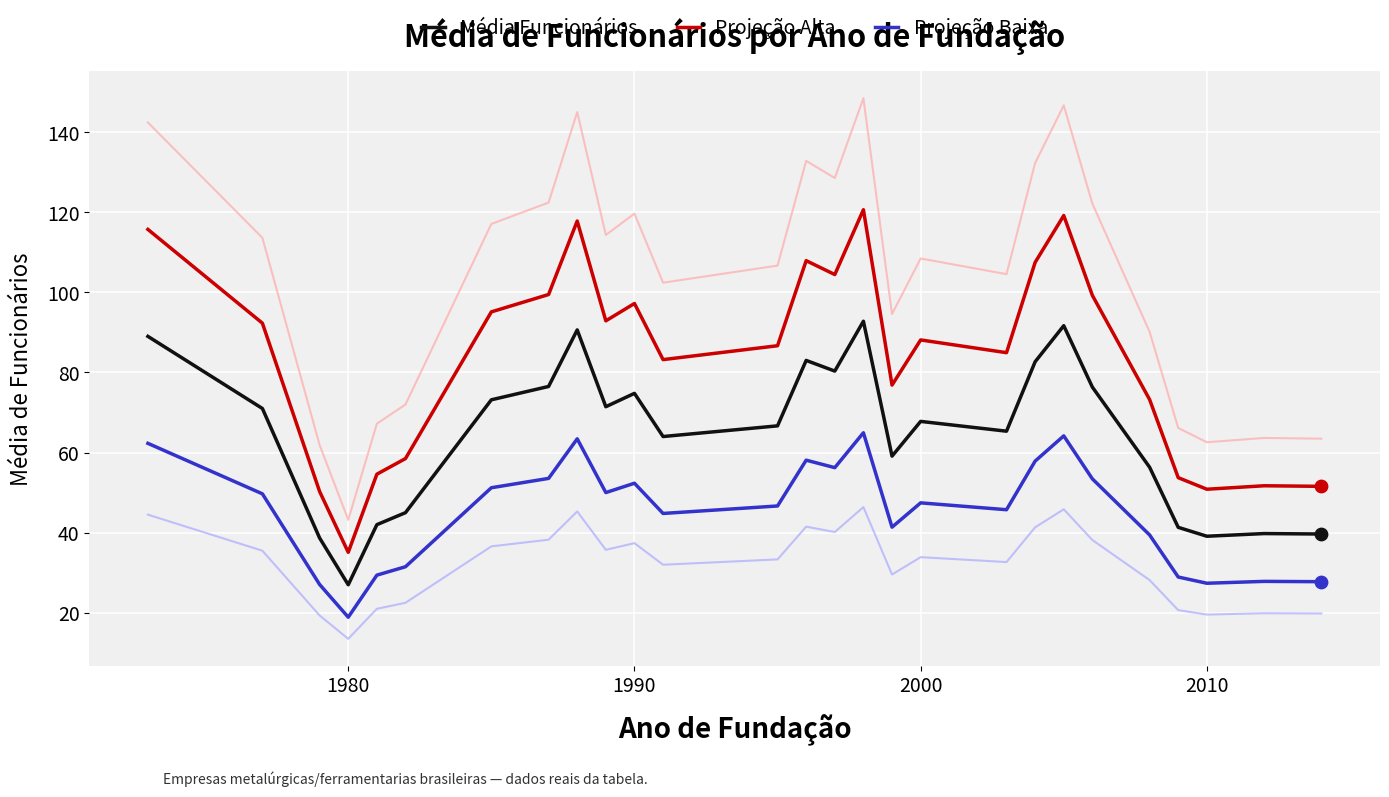

Which series reaches the minimum Y coordinate?

Projeção Baixa